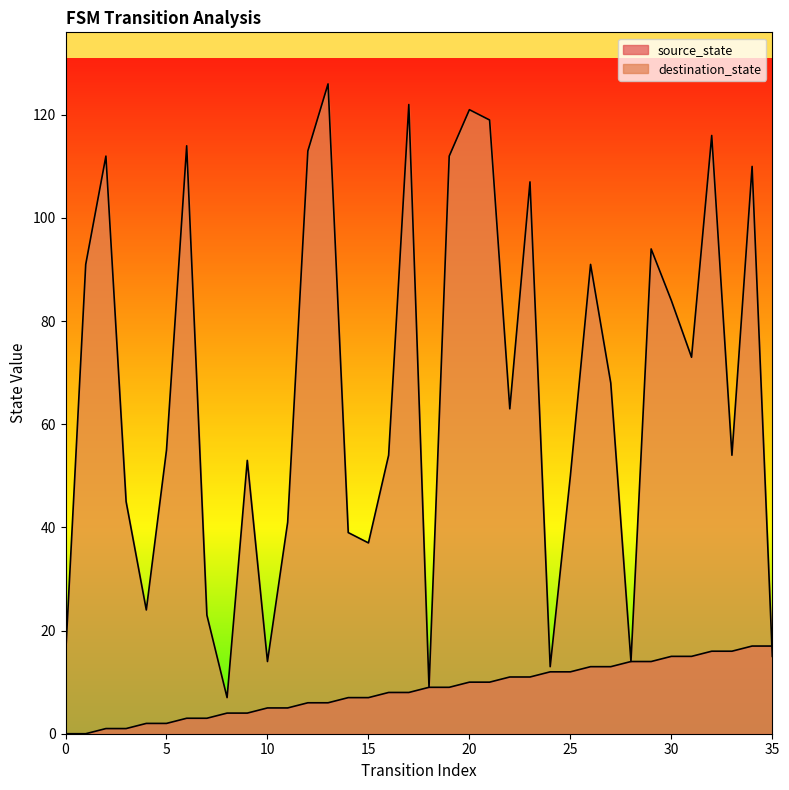

What is the spread (max minus min) of values at 13?

120